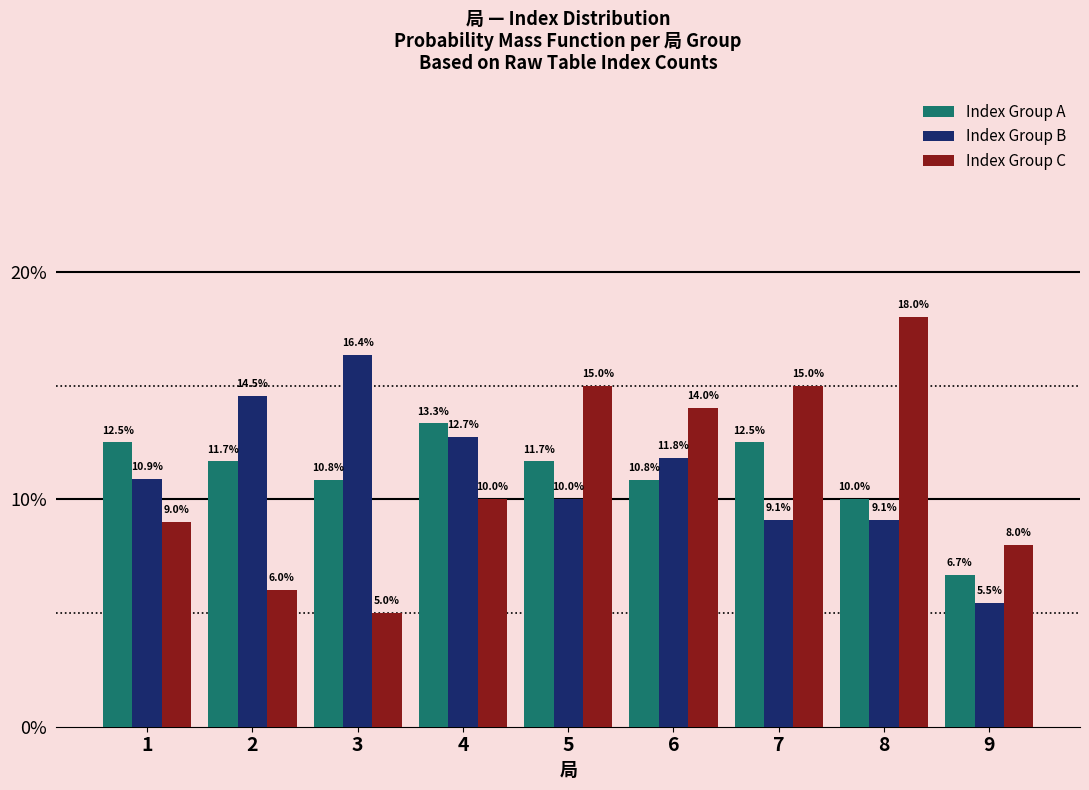

How many groups of bars are there?

9